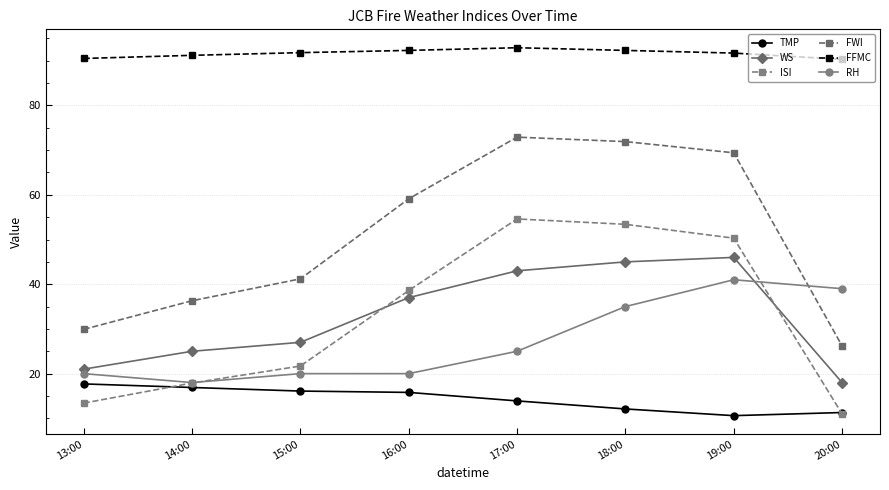

Does the chart have visible grid lines?

Yes